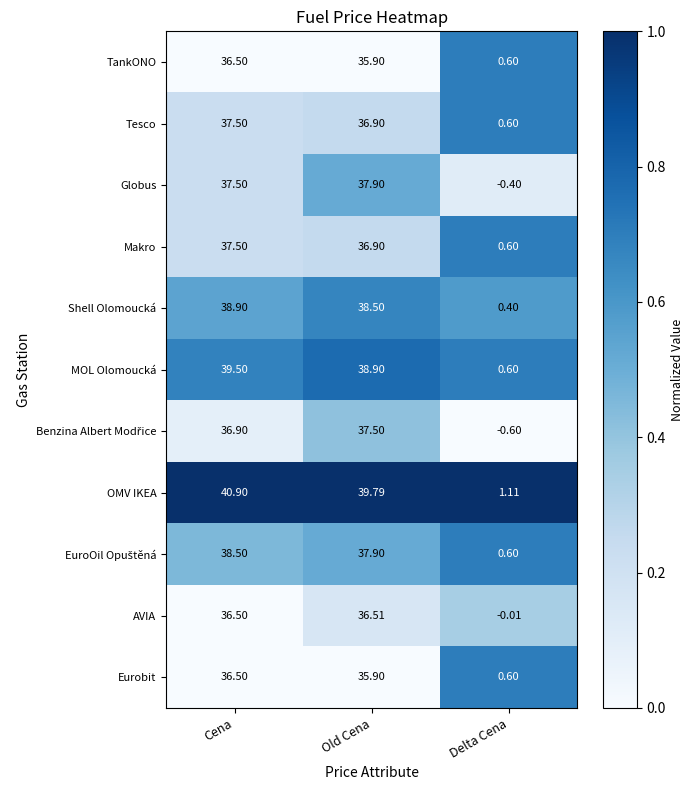

Which series has the largest range (max minus min)?

OMV IKEA